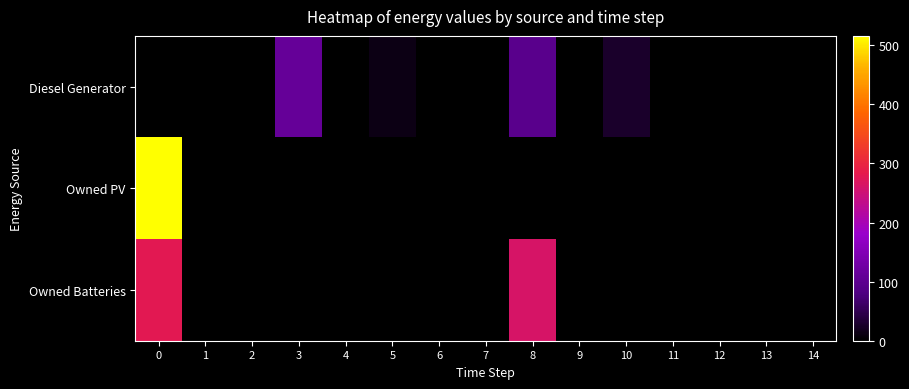

What is the maximum value shown in the chart?

516